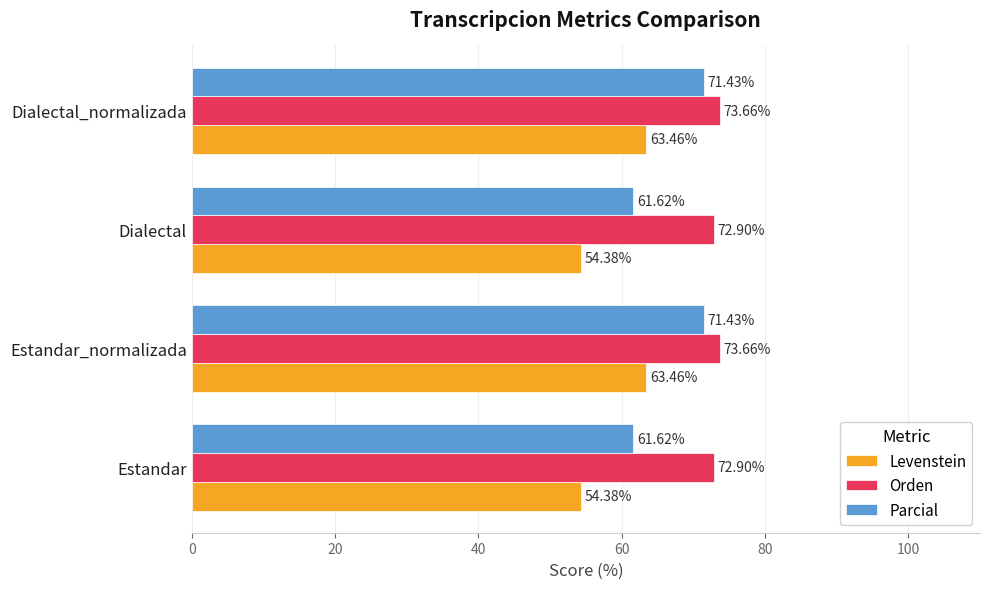

At how many categories does at least one series exceed 71?

4